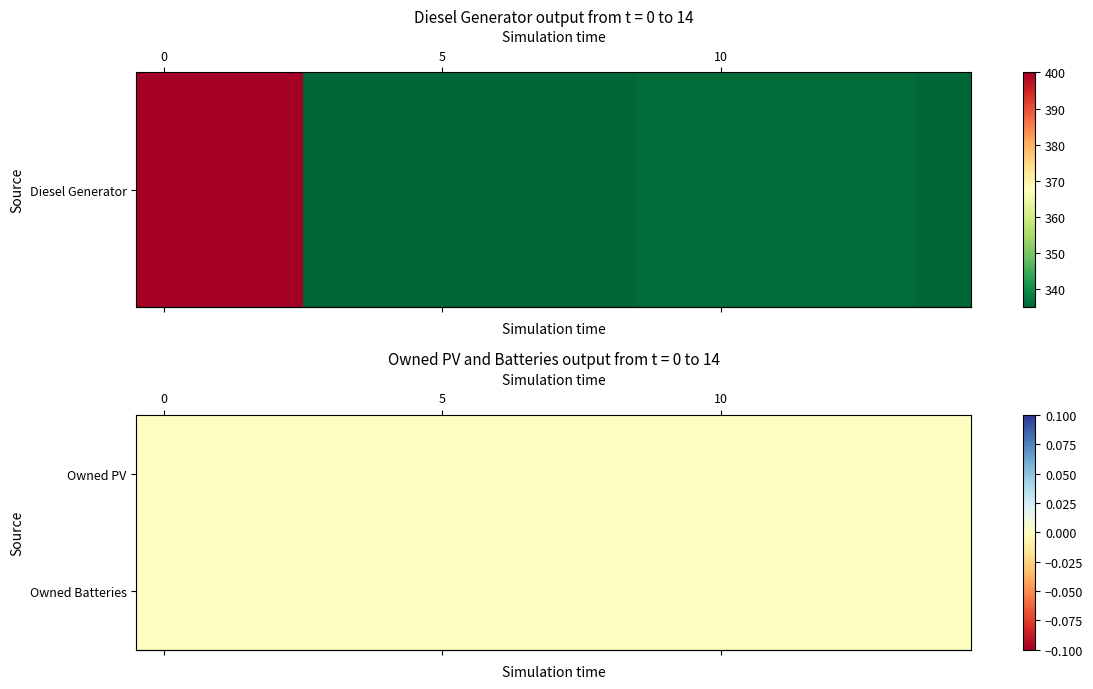

Reading right to left, list all the values displayed in this chart.

Diesel Generator: 335.0	336.0	336.0	336.0	336.0	336.0	335.0	335.0	335.0	335.0	335.0	335.0	400.0	400.0	400.0
Owned PV: 0.0	0.0	0.0	0.0	0.0	0.0	0.0	0.0	0.0	0.0	0.0	0.0	0.0	0.0	0.0
Owned Batteries: 0.0	0.0	0.0	0.0	0.0	0.0	0.0	0.0	0.0	0.0	0.0	0.0	0.0	0.0	0.0